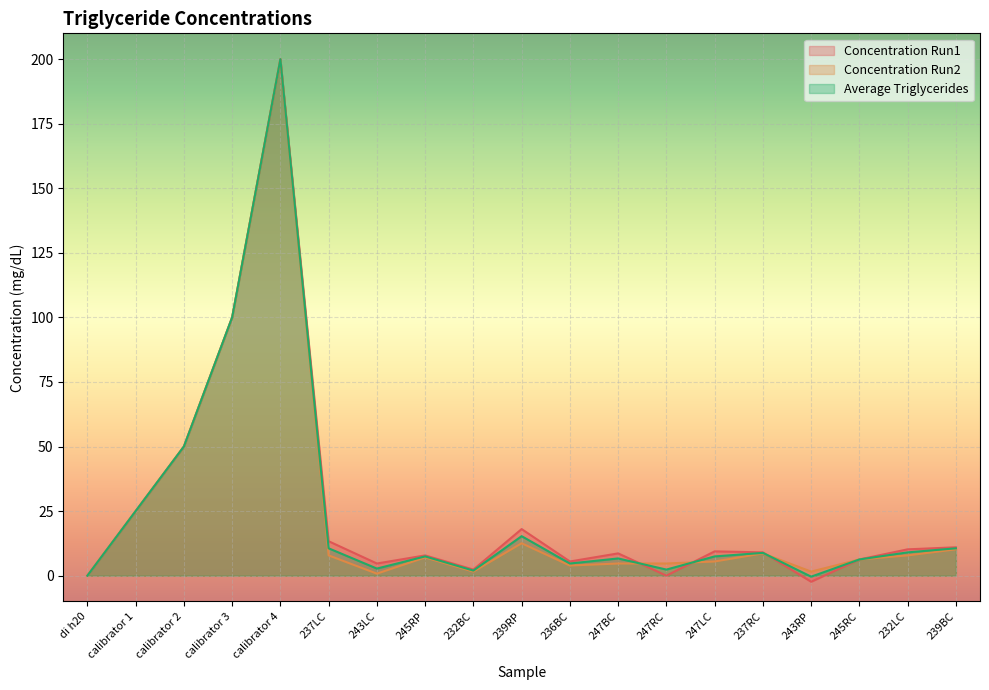

Which series has the widest spread of values?

Concentration Run1